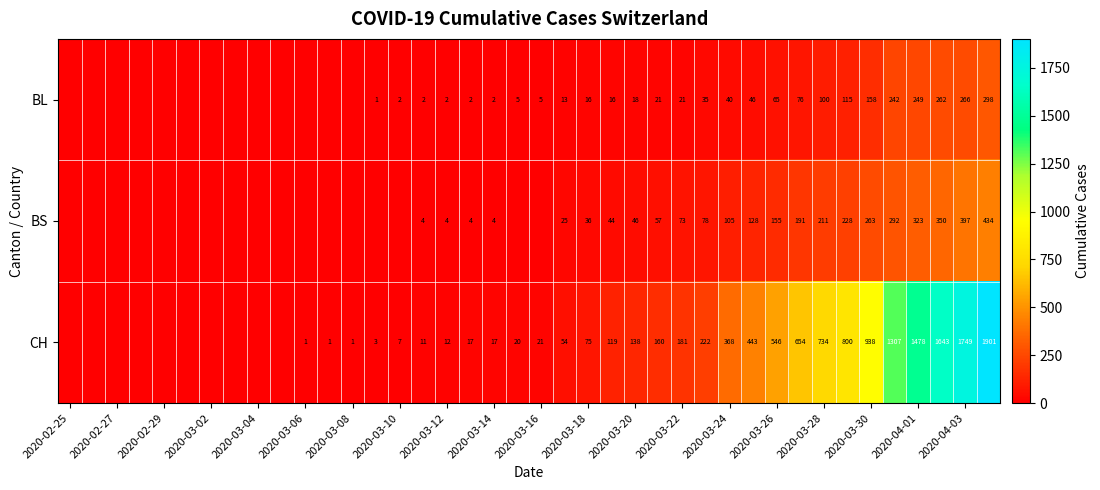

True or false: BL has a value of 5 at 2020-03-16.

True